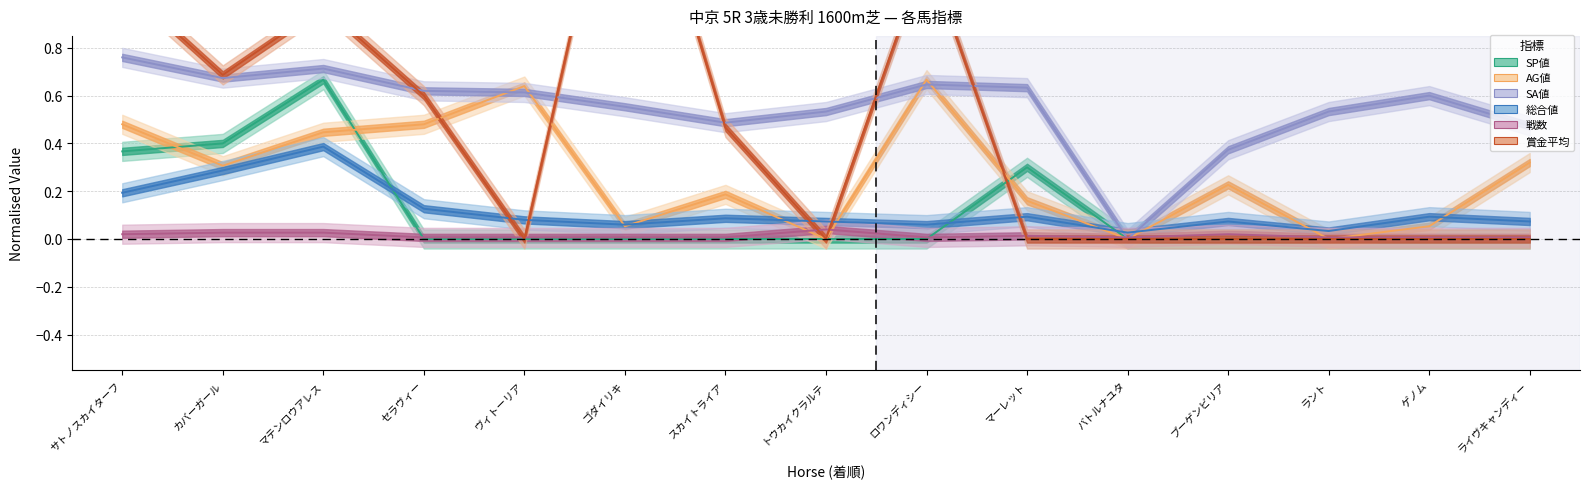

What is the difference between the maximum and minimum values in the SP値 series?

0.7